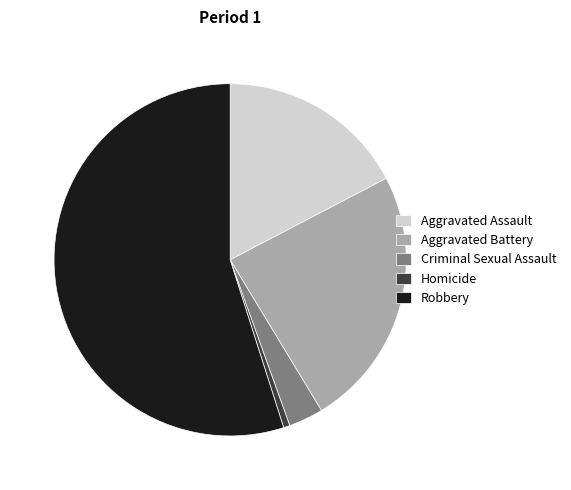

Between Aggravated Battery and Aggravated Assault, which is larger?

Aggravated Battery